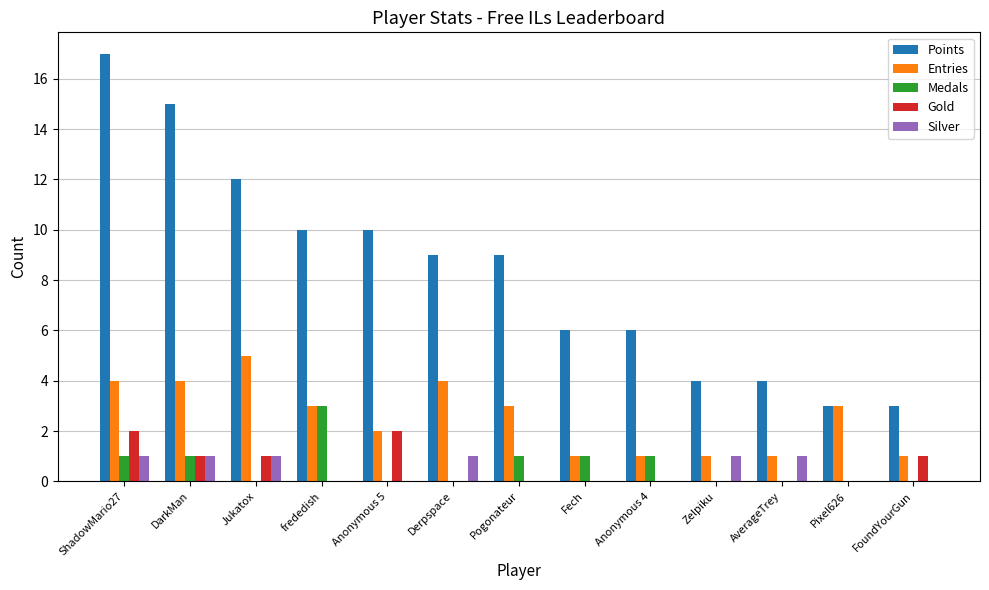

How many series are shown in this chart?

5